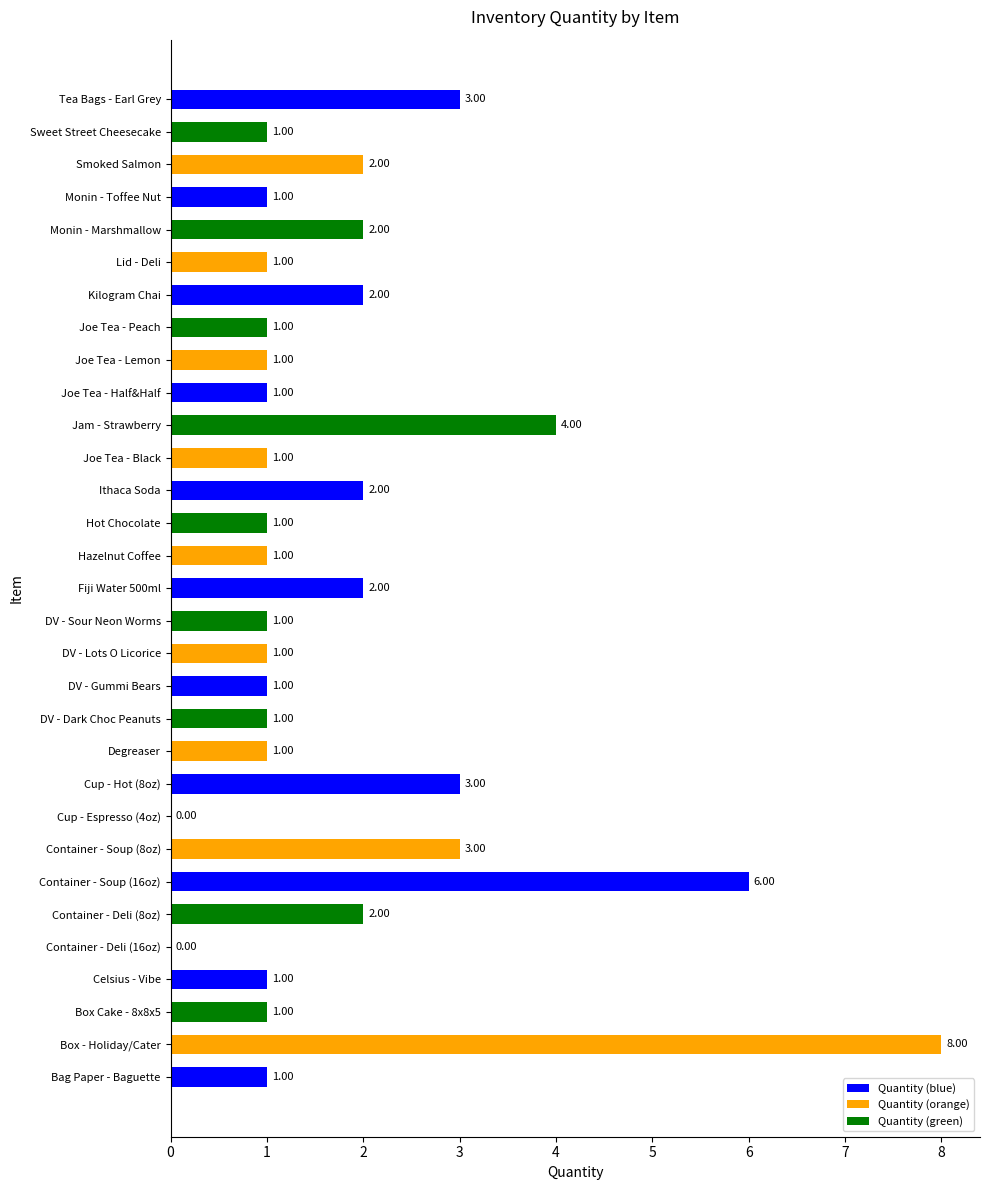

Between Joe Tea - Half&Half and Ithaca Soda, which is larger?

Ithaca Soda